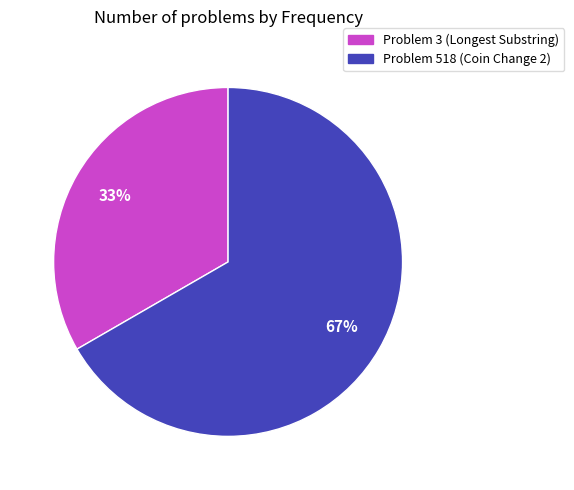

To the nearest percent, what is the average slice percentage?

50%